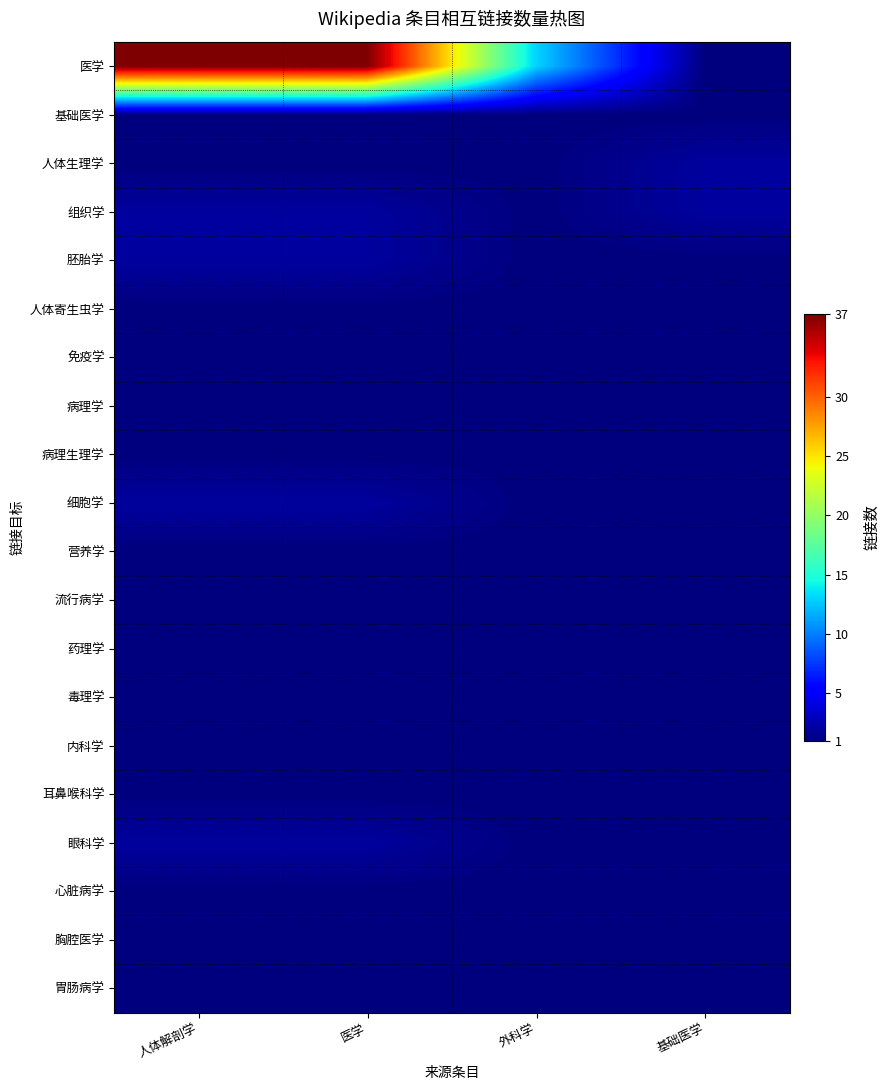

Reading left to right, what are all the values shown in this chart?

医学: 人体解剖学=37	医学=37	外科学=13	基础医学=1
基础医学: 人体解剖学=1	医学=1	外科学=1	基础医学=1
人体生理学: 人体解剖学=1	医学=1	外科学=1	基础医学=2
组织学: 人体解剖学=2	医学=2	外科学=1	基础医学=2
胚胎学: 人体解剖学=2	医学=2	外科学=1	基础医学=1
人体寄生虫学: 人体解剖学=1	医学=1	外科学=1	基础医学=1
免疫学: 人体解剖学=1	医学=1	外科学=1	基础医学=1
病理学: 人体解剖学=1	医学=1	外科学=1	基础医学=1
病理生理学: 人体解剖学=1	医学=1	外科学=1	基础医学=1
细胞学: 人体解剖学=2	医学=2	外科学=1	基础医学=1
营养学: 人体解剖学=1	医学=1	外科学=1	基础医学=1
流行病学: 人体解剖学=1	医学=1	外科学=1	基础医学=1
药理学: 人体解剖学=1	医学=1	外科学=1	基础医学=1
毒理学: 人体解剖学=1	医学=1	外科学=1	基础医学=1
内科学: 人体解剖学=1	医学=1	外科学=1	基础医学=1
耳鼻喉科学: 人体解剖学=1	医学=1	外科学=1	基础医学=1
眼科学: 人体解剖学=2	医学=2	外科学=1	基础医学=1
心脏病学: 人体解剖学=1	医学=1	外科学=1	基础医学=1
胸腔医学: 人体解剖学=1	医学=1	外科学=1	基础医学=1
胃肠病学: 人体解剖学=1	医学=1	外科学=1	基础医学=1